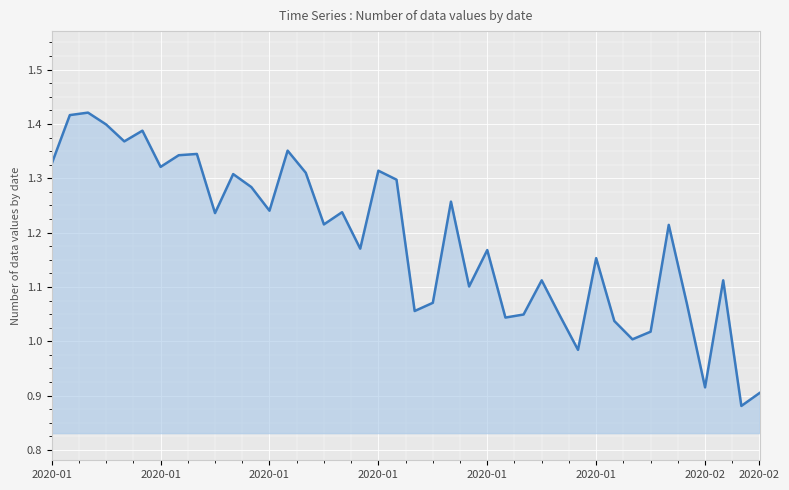

What is the difference between the maximum and minimum values?

0.5